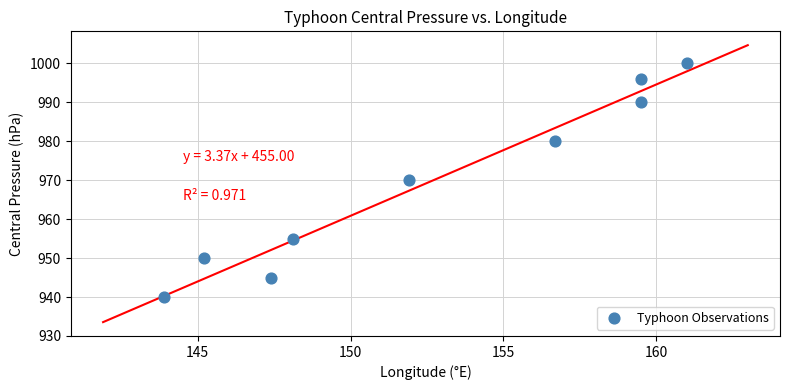

What is the average Y value?

970